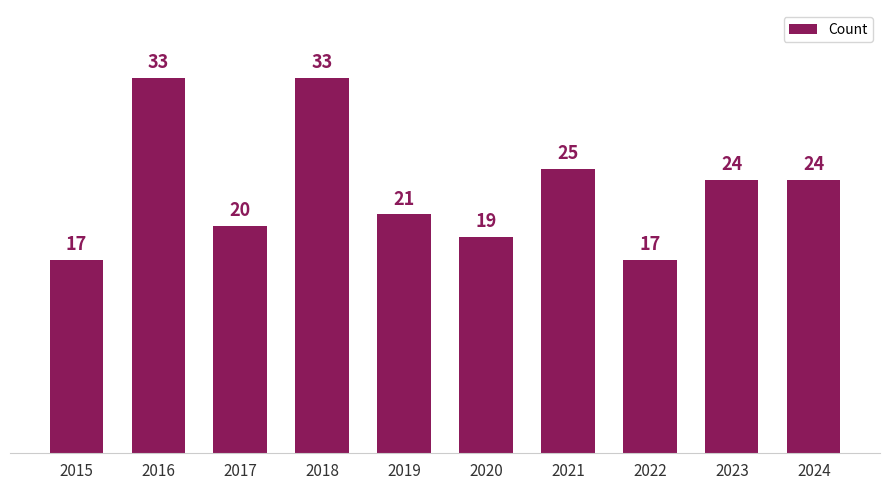

What is the difference between the maximum and second lowest values?

16